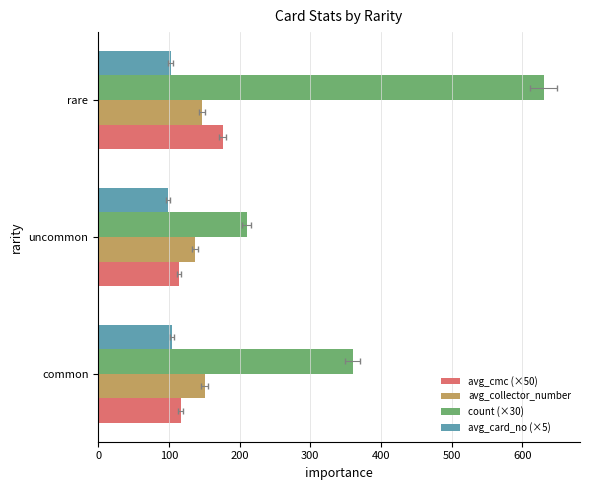

Between common and rare, which is larger?

rare